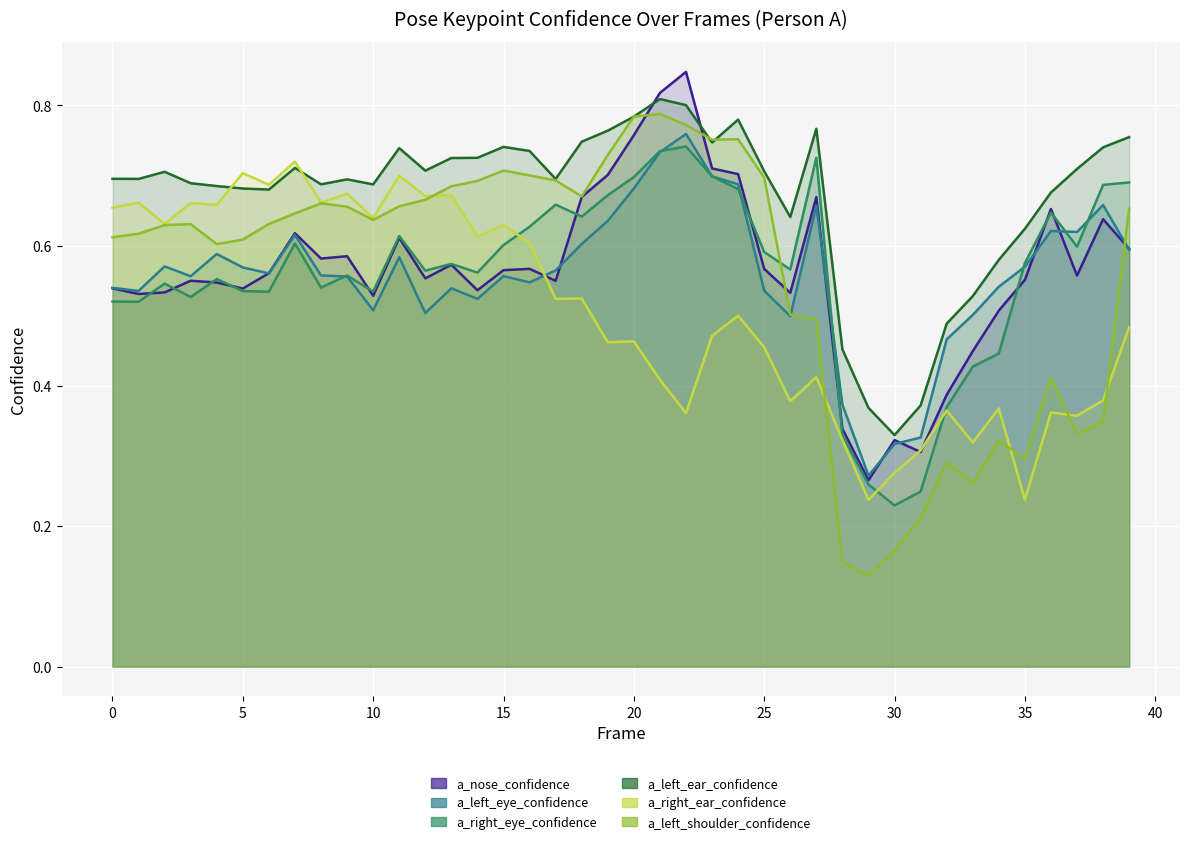

What is the value of the a_right_eye_confidence point at the 4th from the left?

0.5